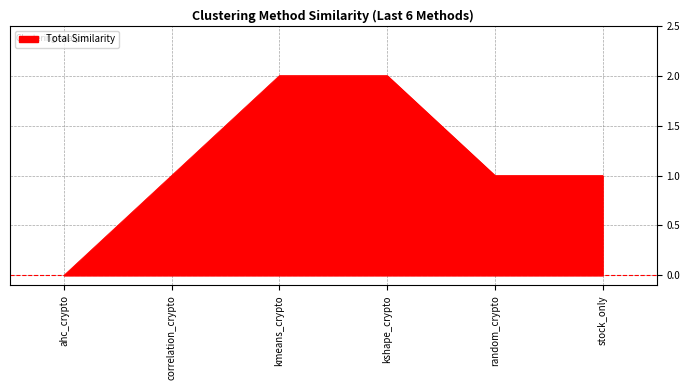

Approximately how many times larger is the value at kshape_crypto compared to correlation_crypto?

2.0